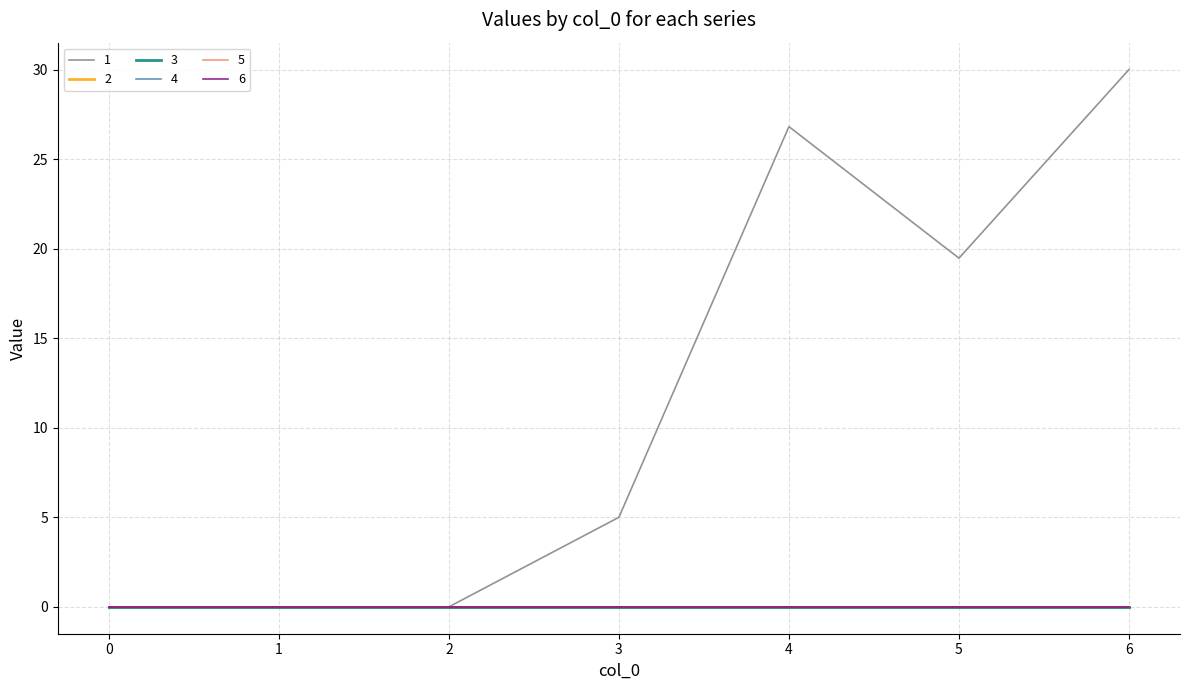

Is this an area chart (filled region under the line)?

No